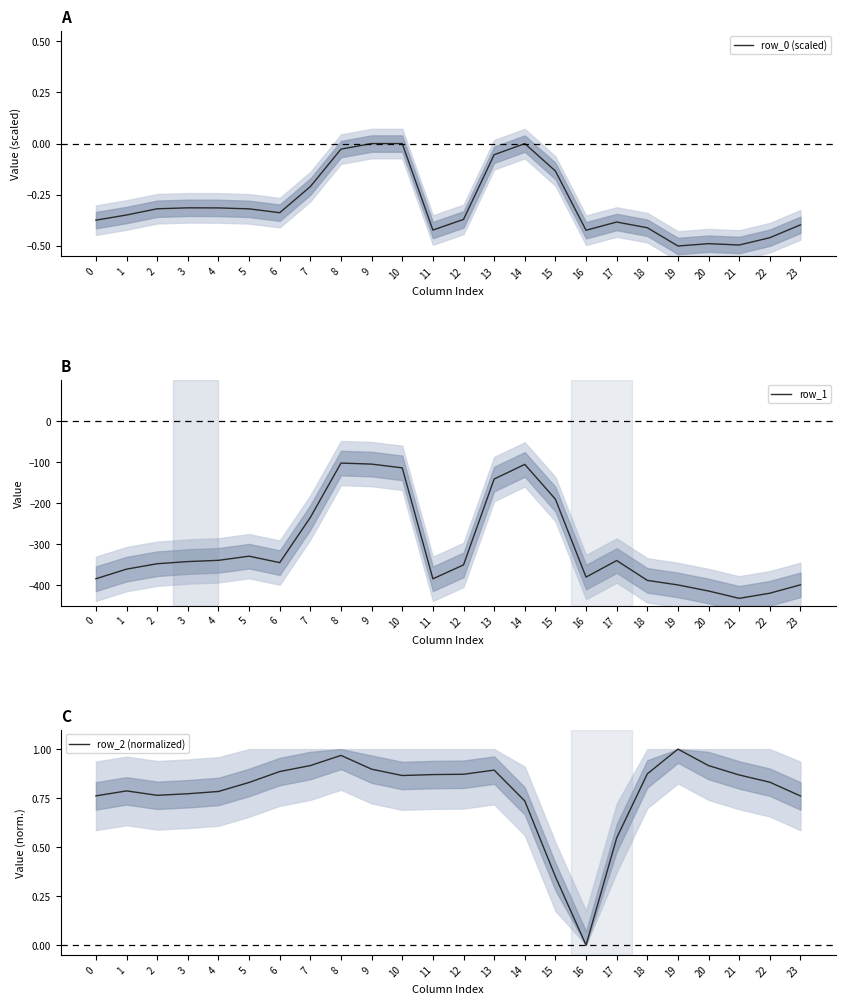

True or false: row_1 and row_0 (scaled) intersect in this chart.

False